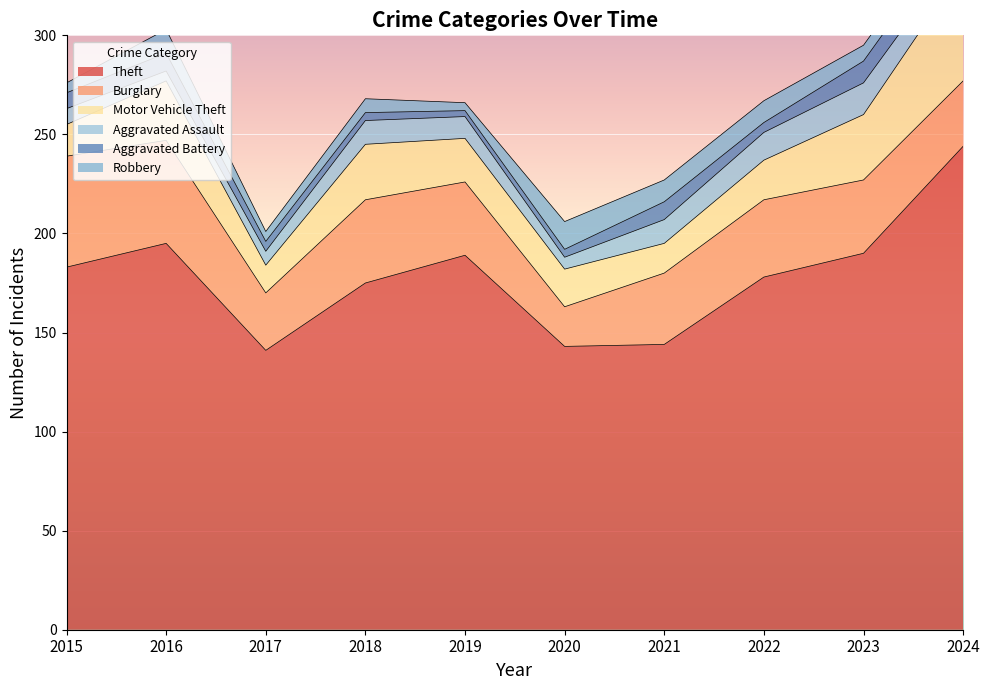

What are all the series names shown in the legend?

Theft, Burglary, Motor Vehicle Theft, Aggravated Assault, Aggravated Battery, Robbery